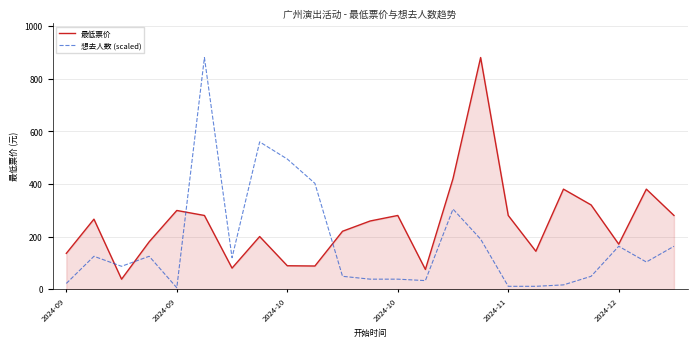

Which series has the largest range (max minus min)?

想去人数 (scaled)